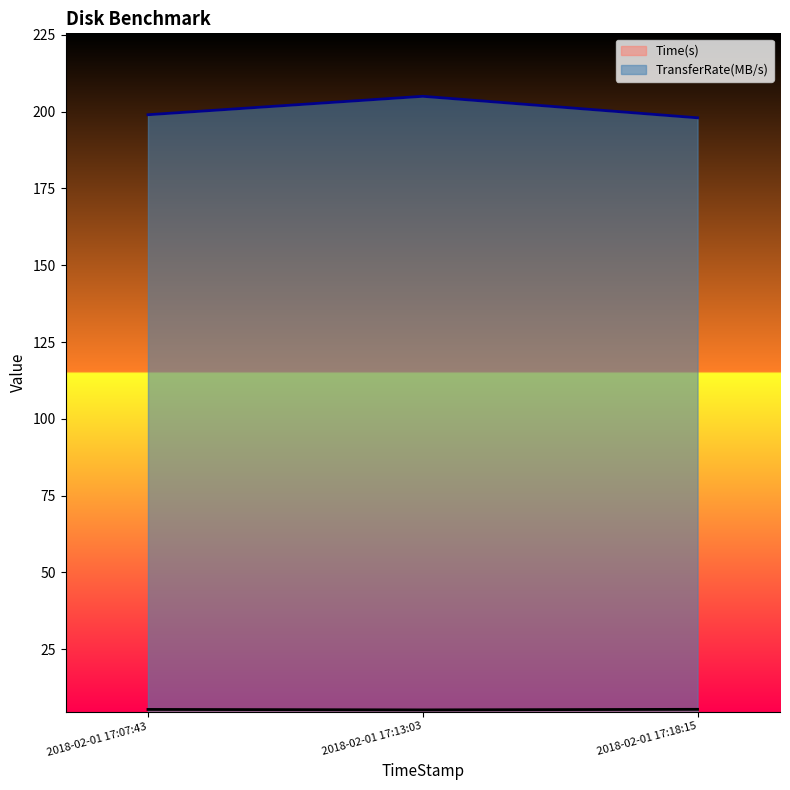

What position from the right is 2018-02-01 17:18:15?

1